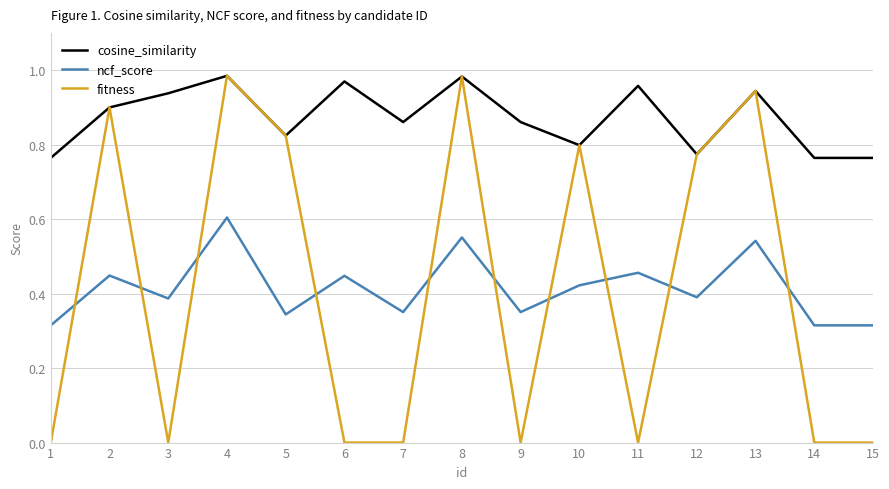

Which series has the widest spread of values?

fitness